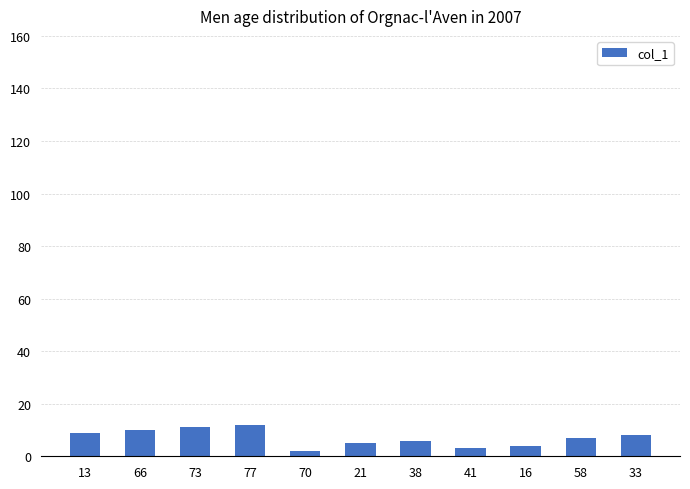

How many values are below 7?

5